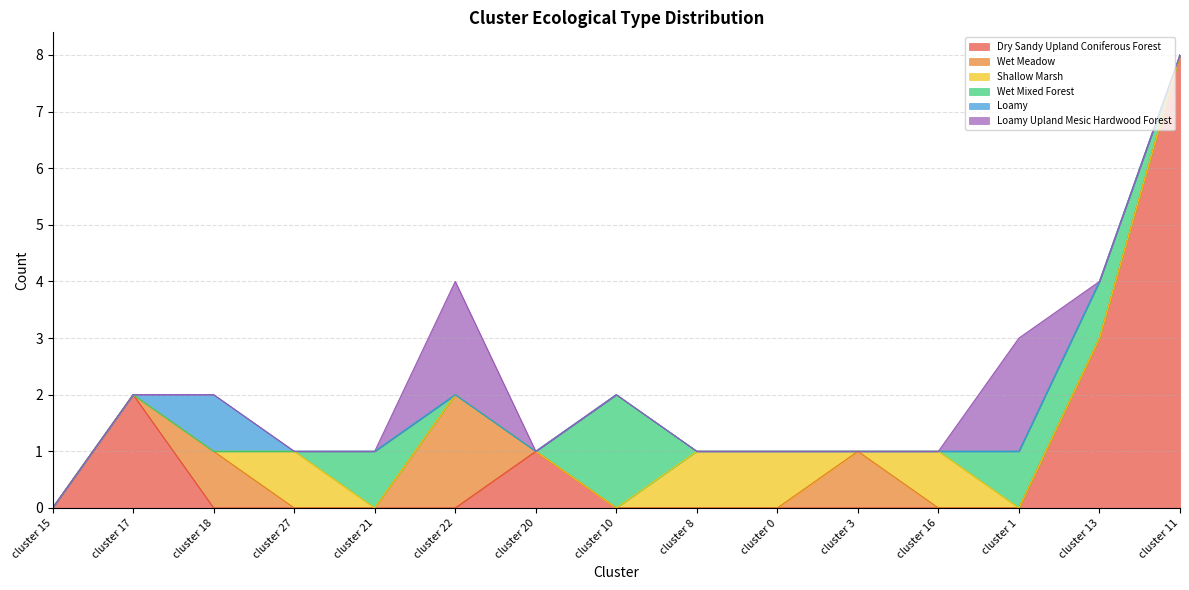

Does the chart display data point markers on the line(s)?

No